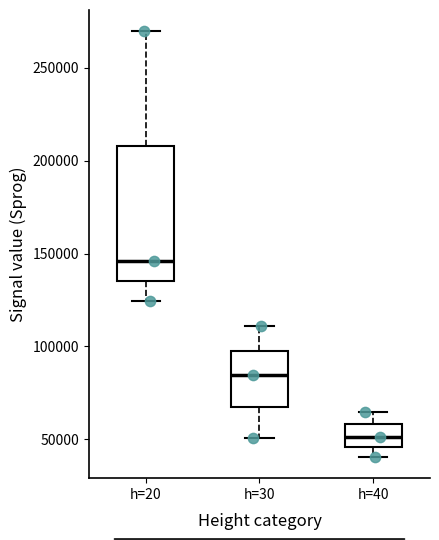

Reading left to right, transcribe this box plot: for each box, give where its median line is, the range the box spans, and where its two whiskers end, as read against the y-axis. The values are not printed on the chart, so give them approximately, as read against the axis.

h=20: median 145000, box 135000 to 210000, whiskers 125000 to 270000
h=30: median 85000, box 70000 to 100000, whiskers 50000 to 110000
h=40: median 50000, box 45000 to 60000, whiskers 40000 to 65000